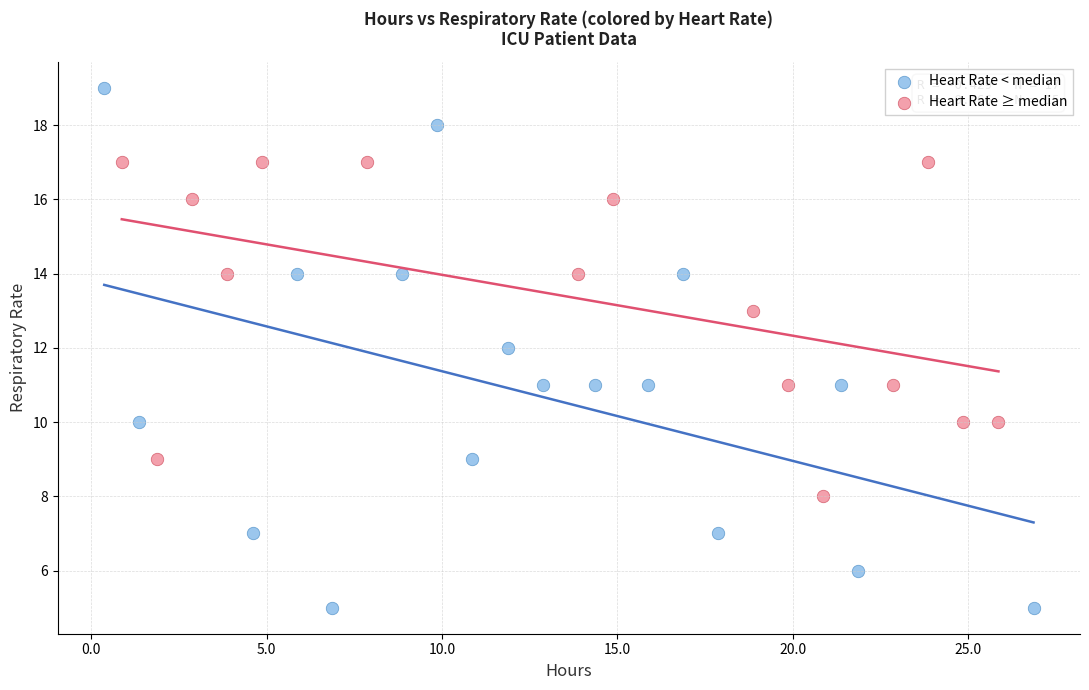

Which series has the widest spread of Y values?

Heart Rate < median